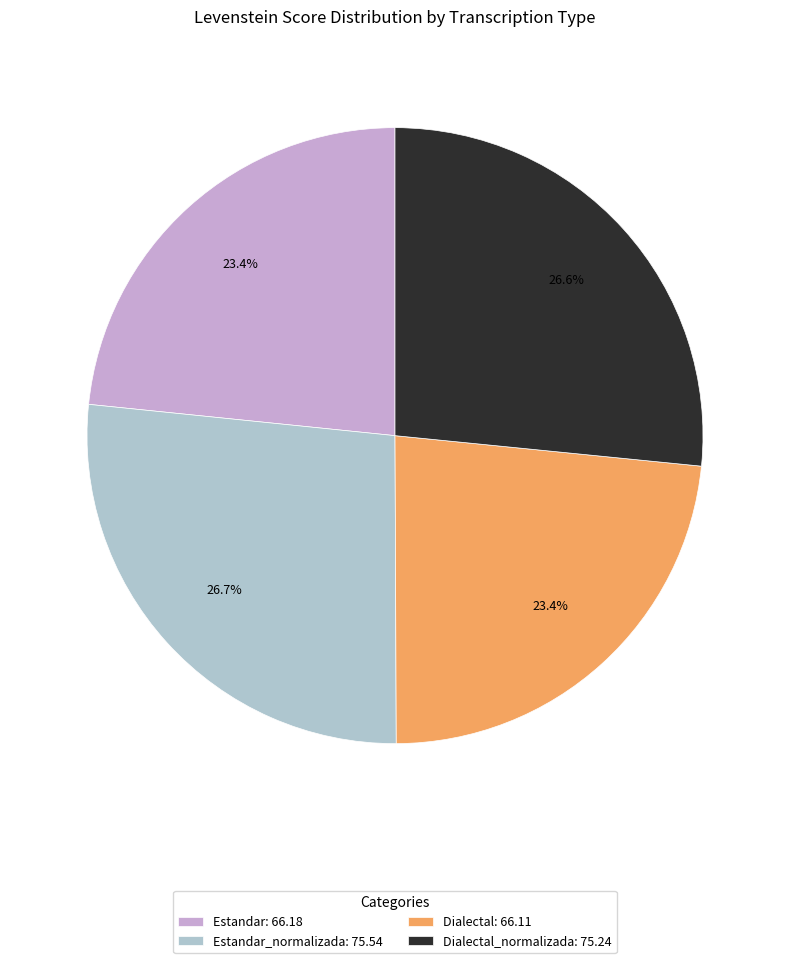

Between Estandar: 66.18 and Dialectal_normalizada: 75.24, which is larger?

Dialectal_normalizada: 75.24